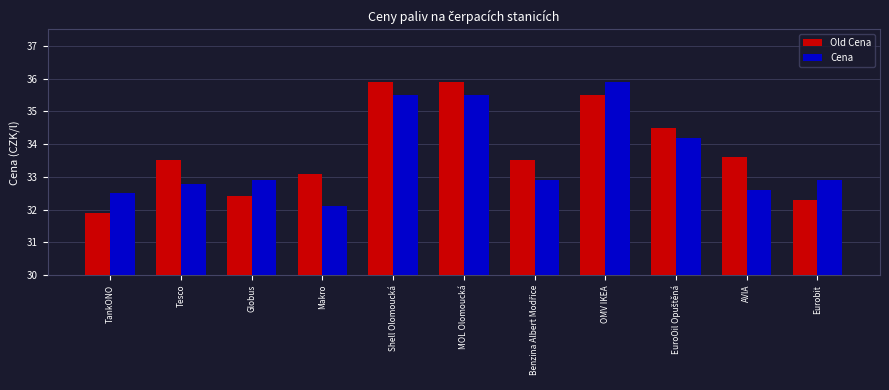

How many series are shown in this chart?

2